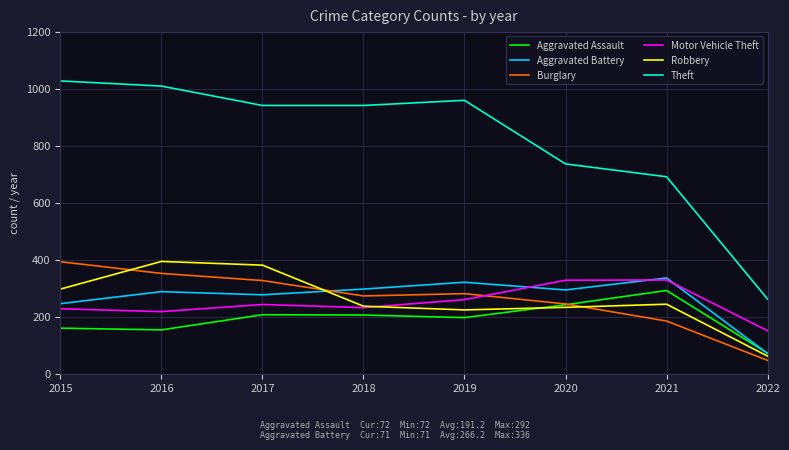

What is the approximate value of Burglary at 2021?

185